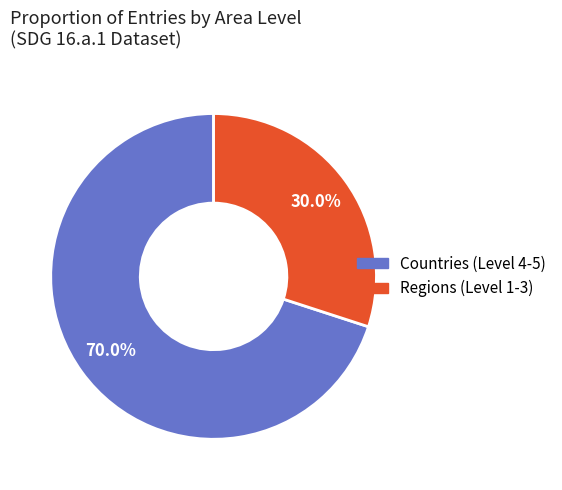

Does any single category account for the majority?

Yes